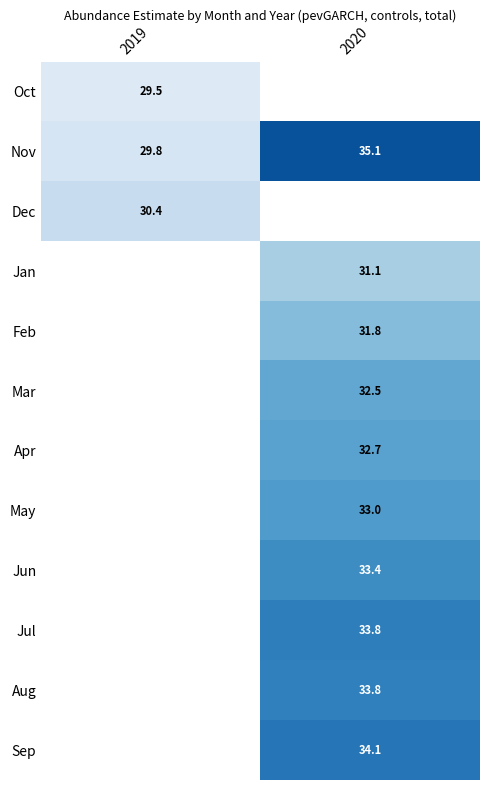

Which series has the largest total across all categories?

Nov